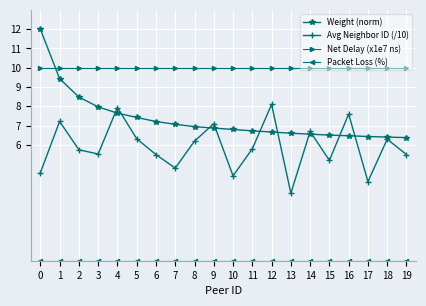

How many lines are shown in the chart?

4